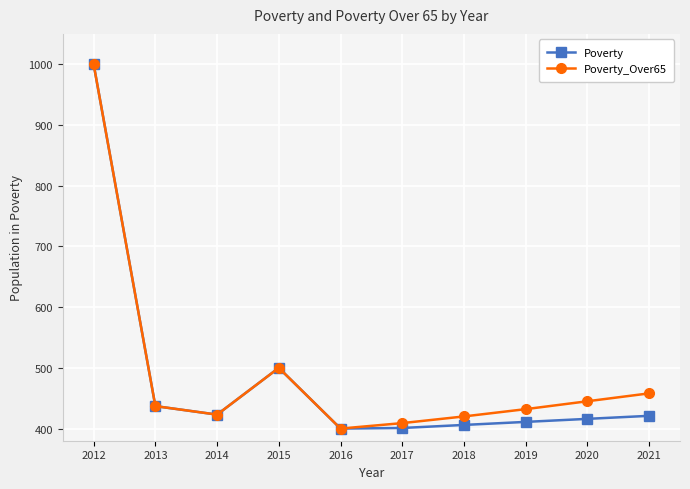

Is this an area chart (filled region under the line)?

No